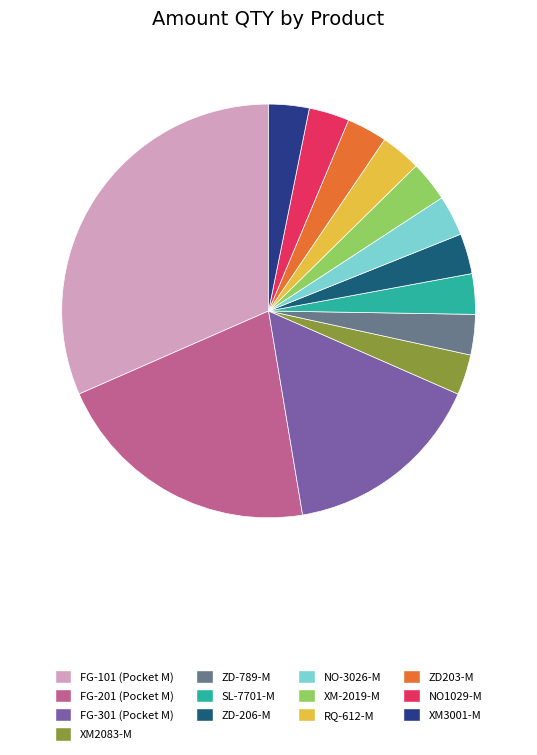

Which slice is the largest?

FG-101 (Pocket M)